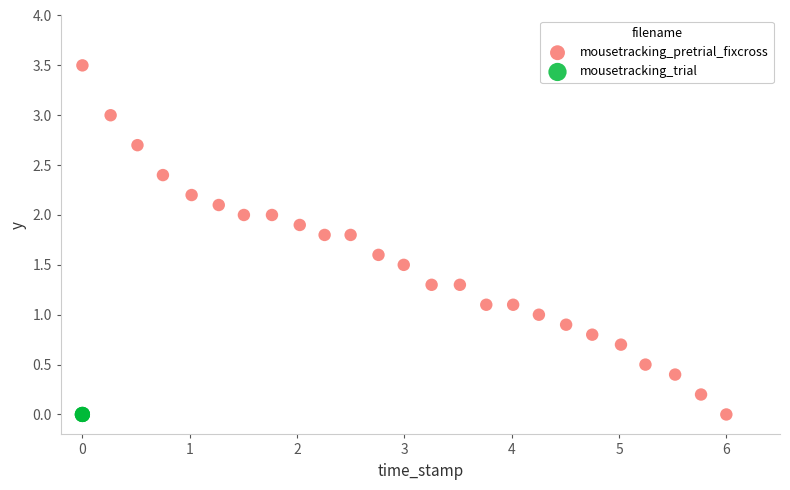

Which series contains the highest Y value?

mousetracking_pretrial_fixcross